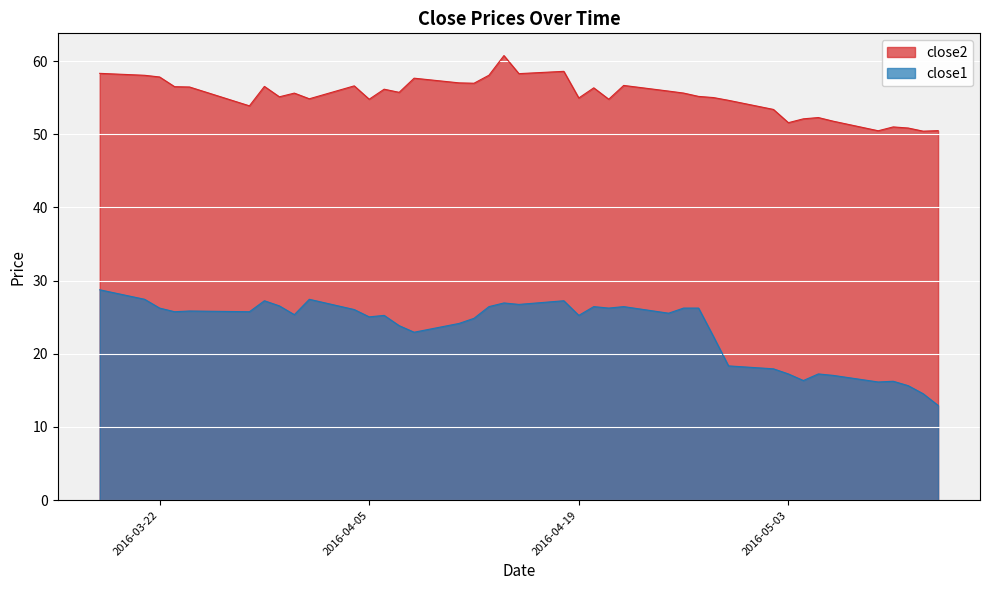

Which series has the largest total across all categories?

close2